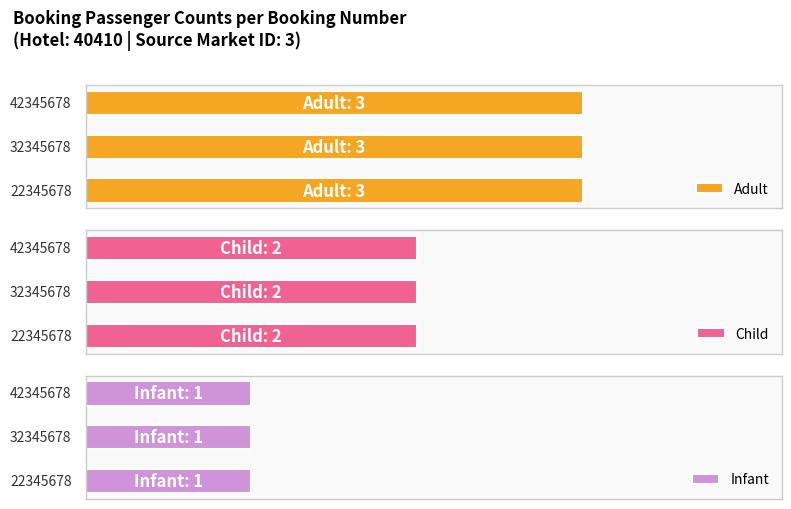

At which label is Infant closest to 1?

22345678